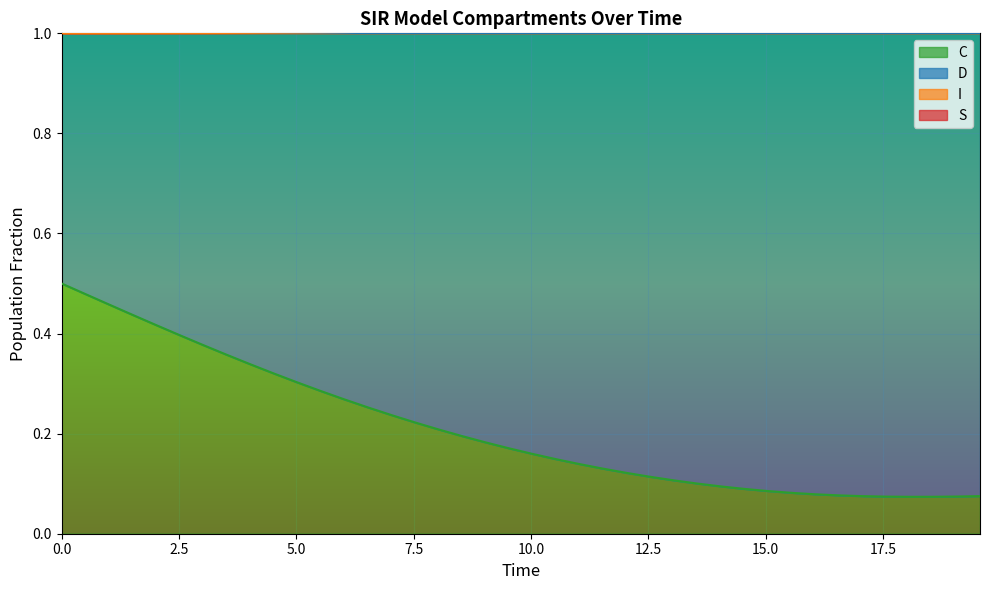

What is the maximum value for S?

1.7